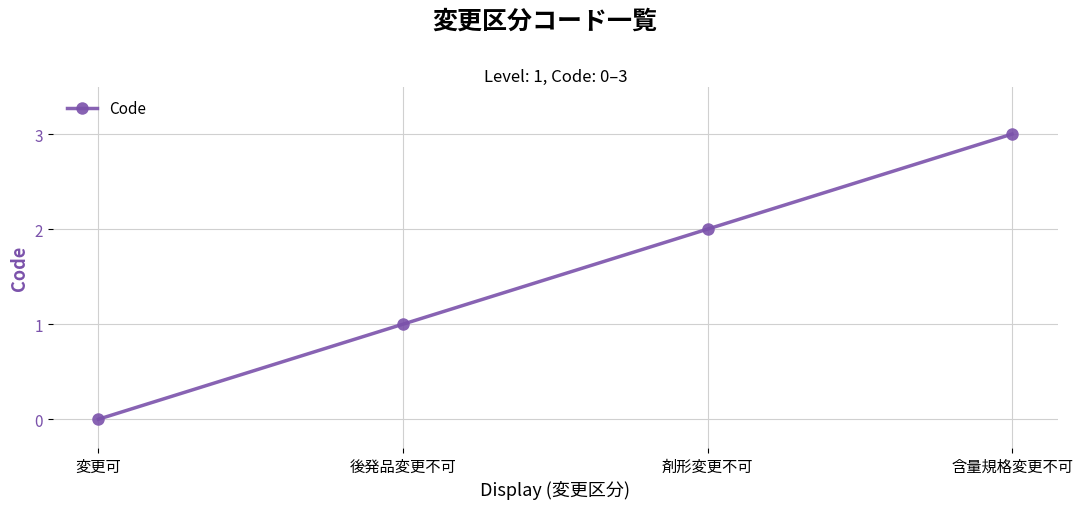

How many categories are shown in the chart?

4